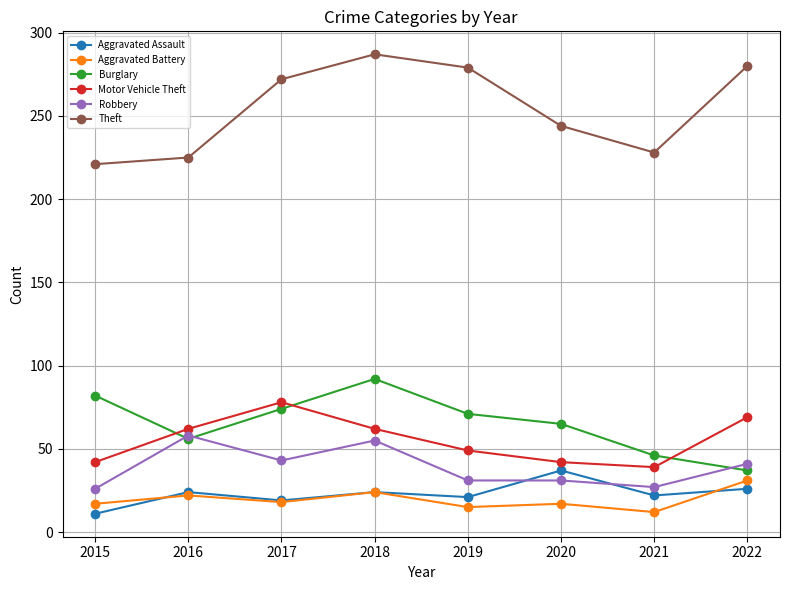

What is the value of the Theft point at the 4th from the left?

287